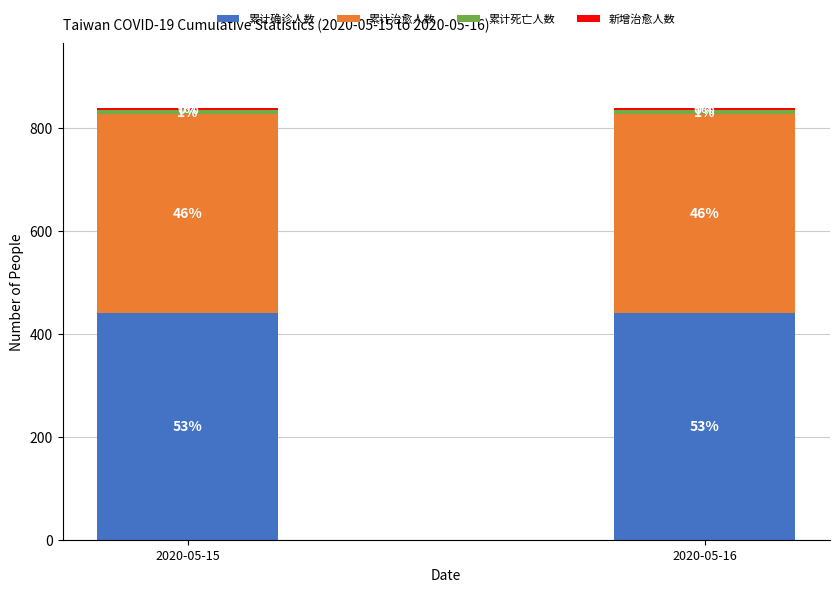

Does the chart contain stacked bars?

Yes